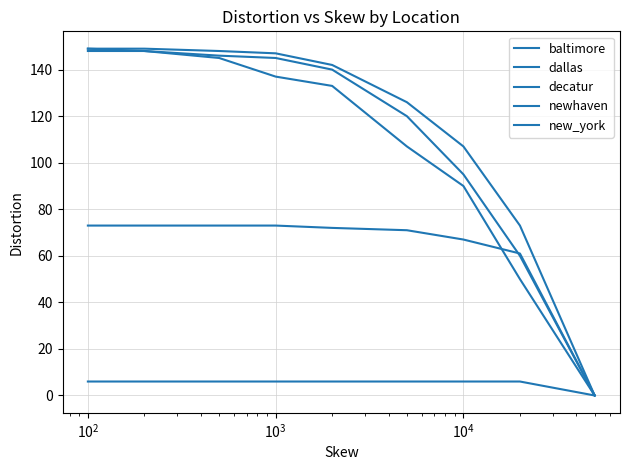

True or false: decatur has more than 0 points higher than both neighbors.

False